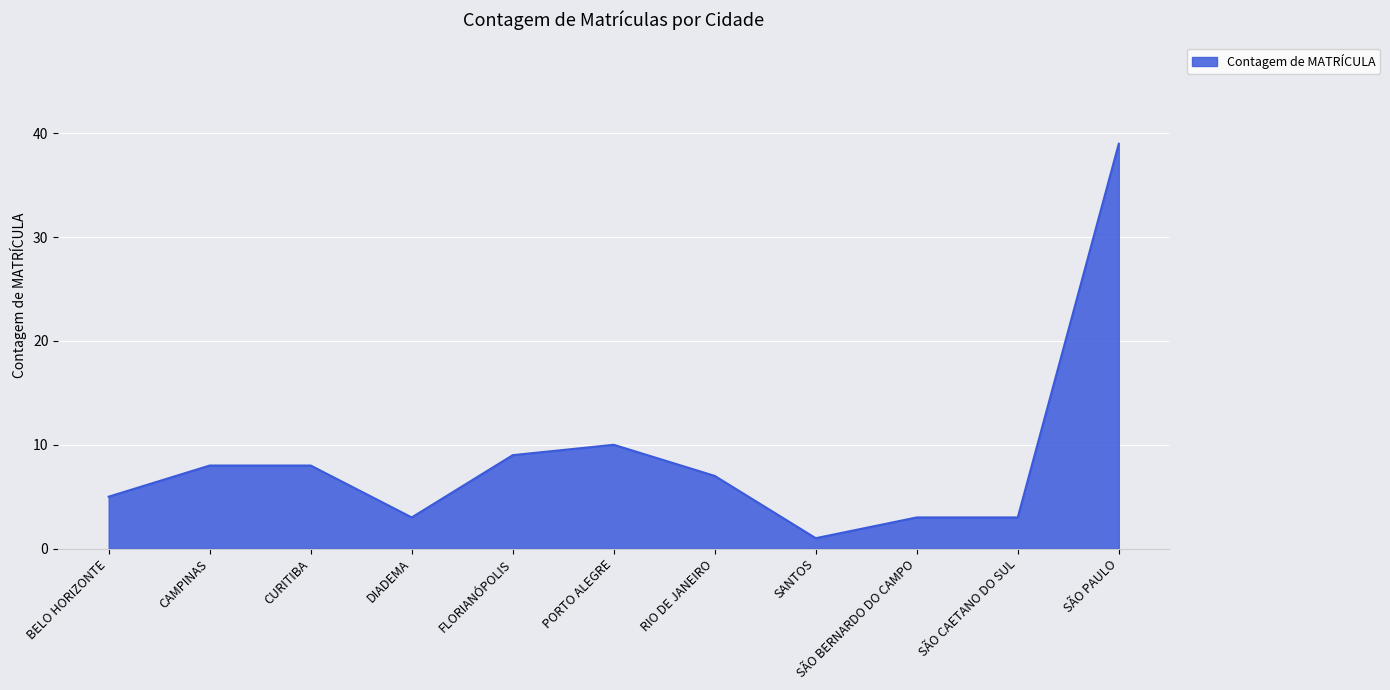

What position from the right is RIO DE JANEIRO?

5